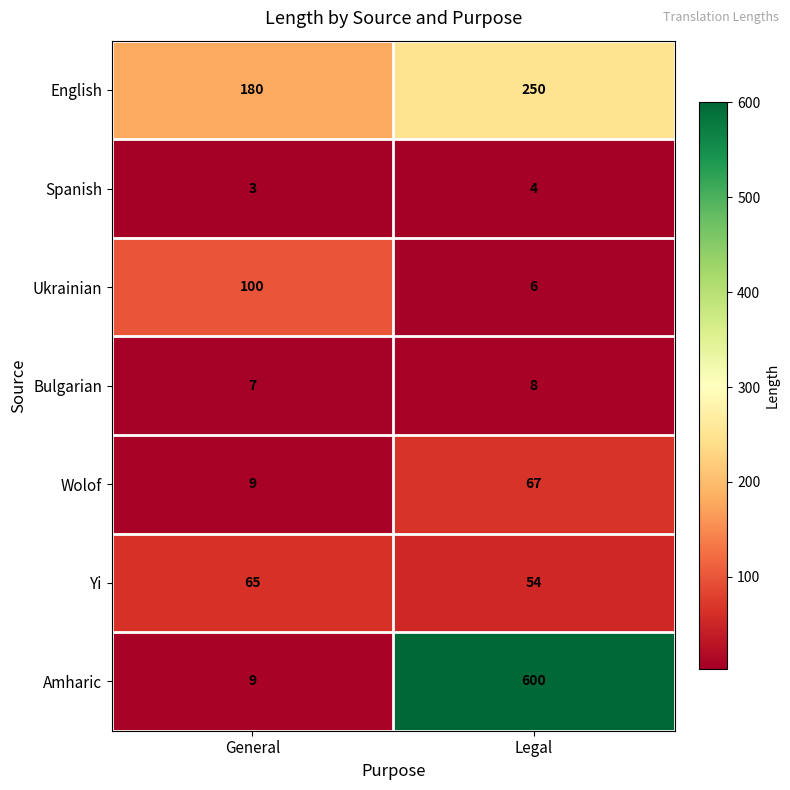

What is the minimum value for Yi?

54